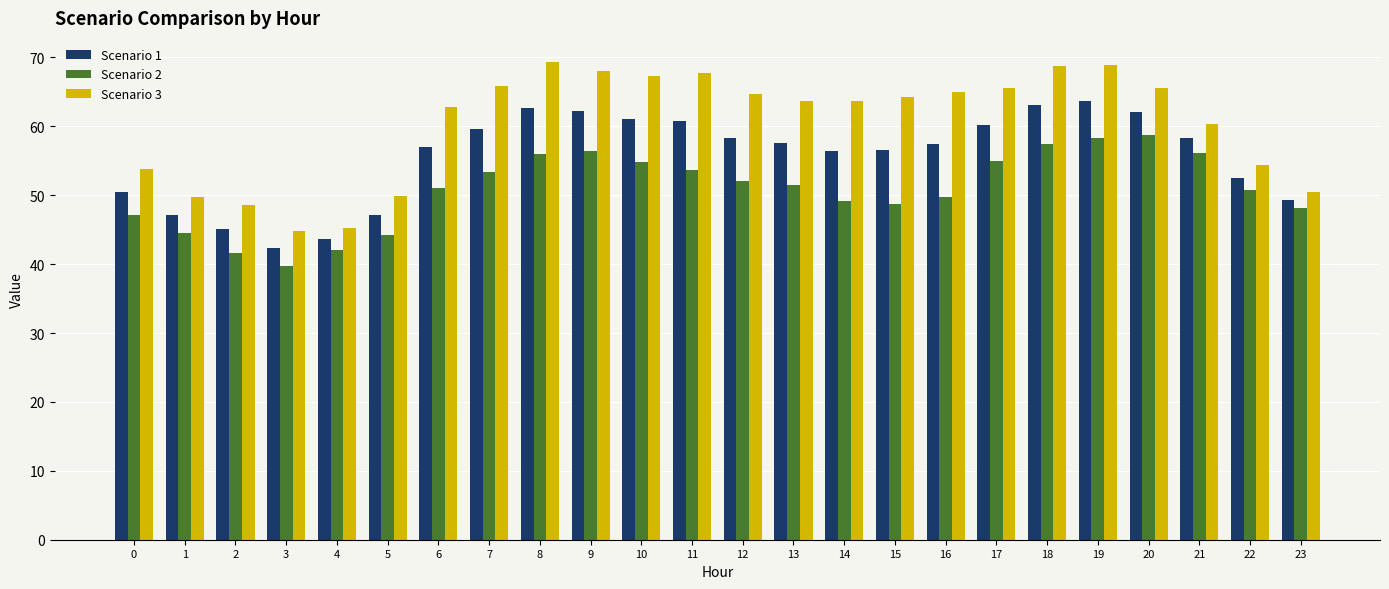

What is the spread (max minus min) of values at 23?

2.3